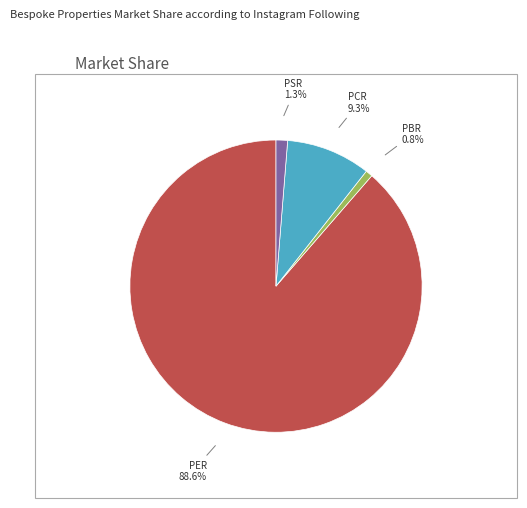

Which category accounts for the majority?

PER